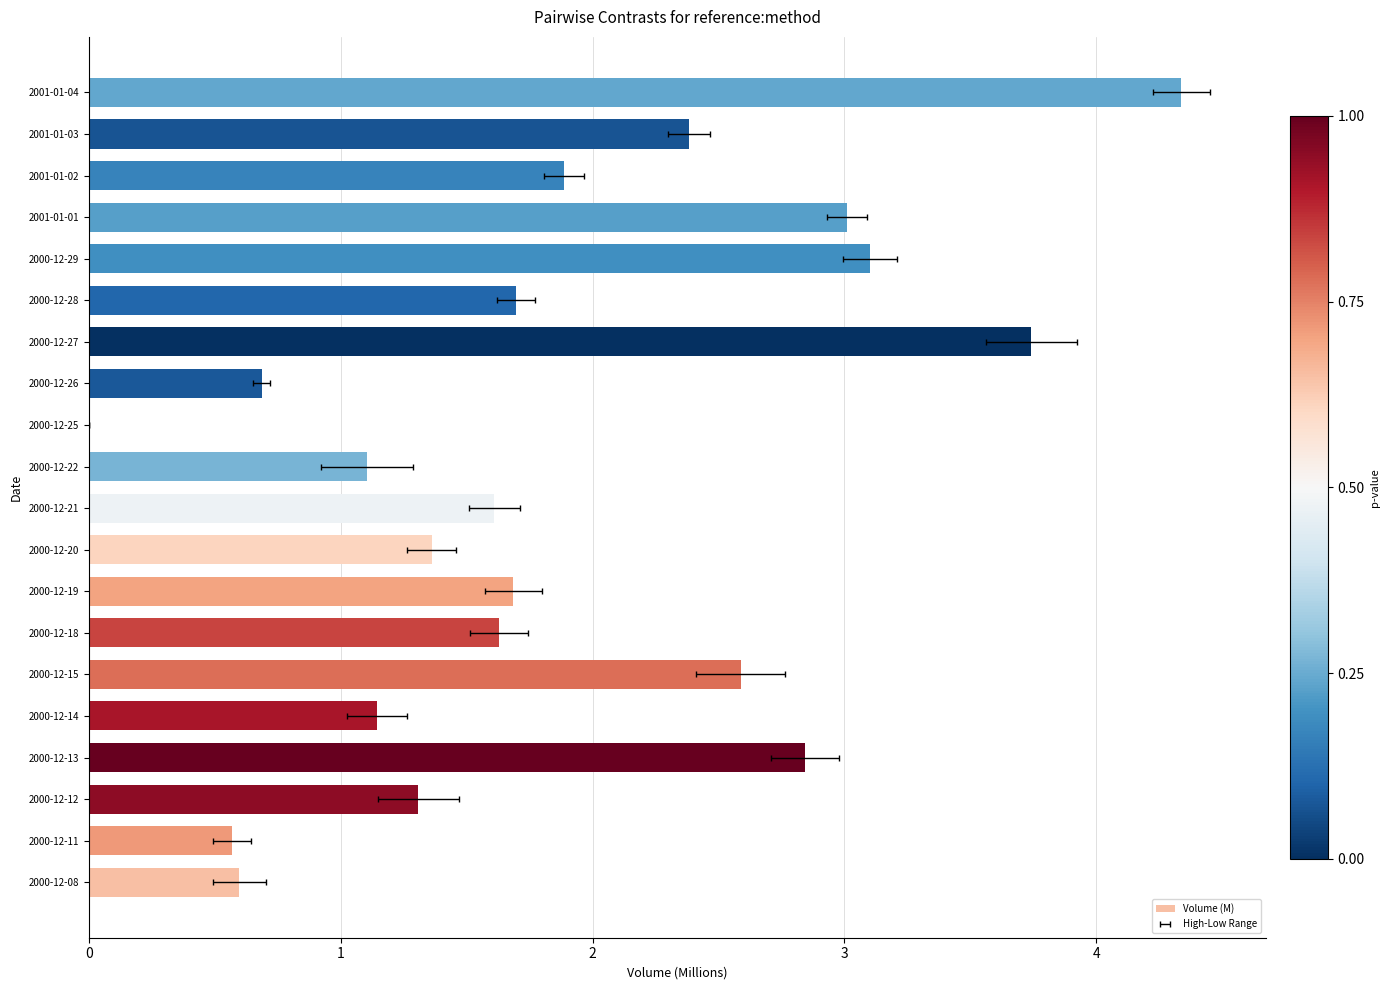

Read the value at 2000-12-15.

2.6